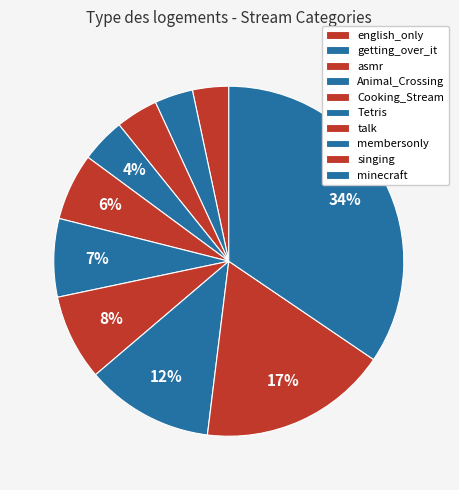

Count the number of slices in the pie.

10